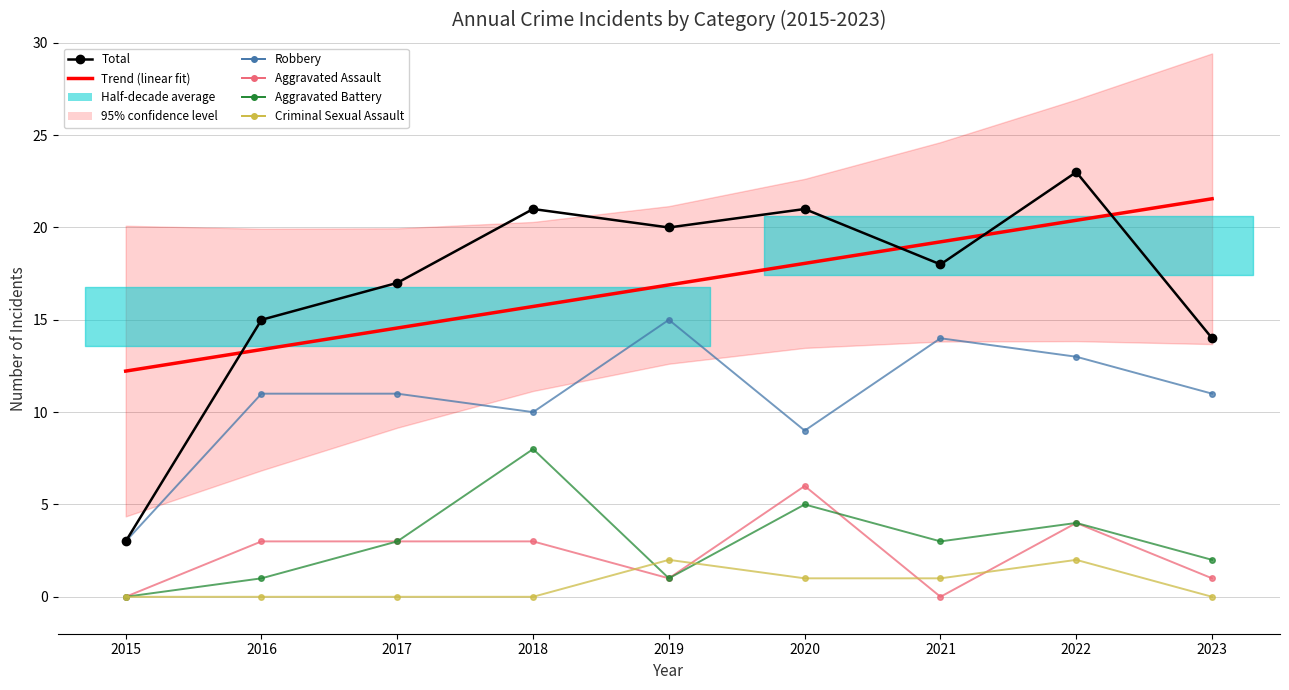

What is the sum of all Total values?

152.0